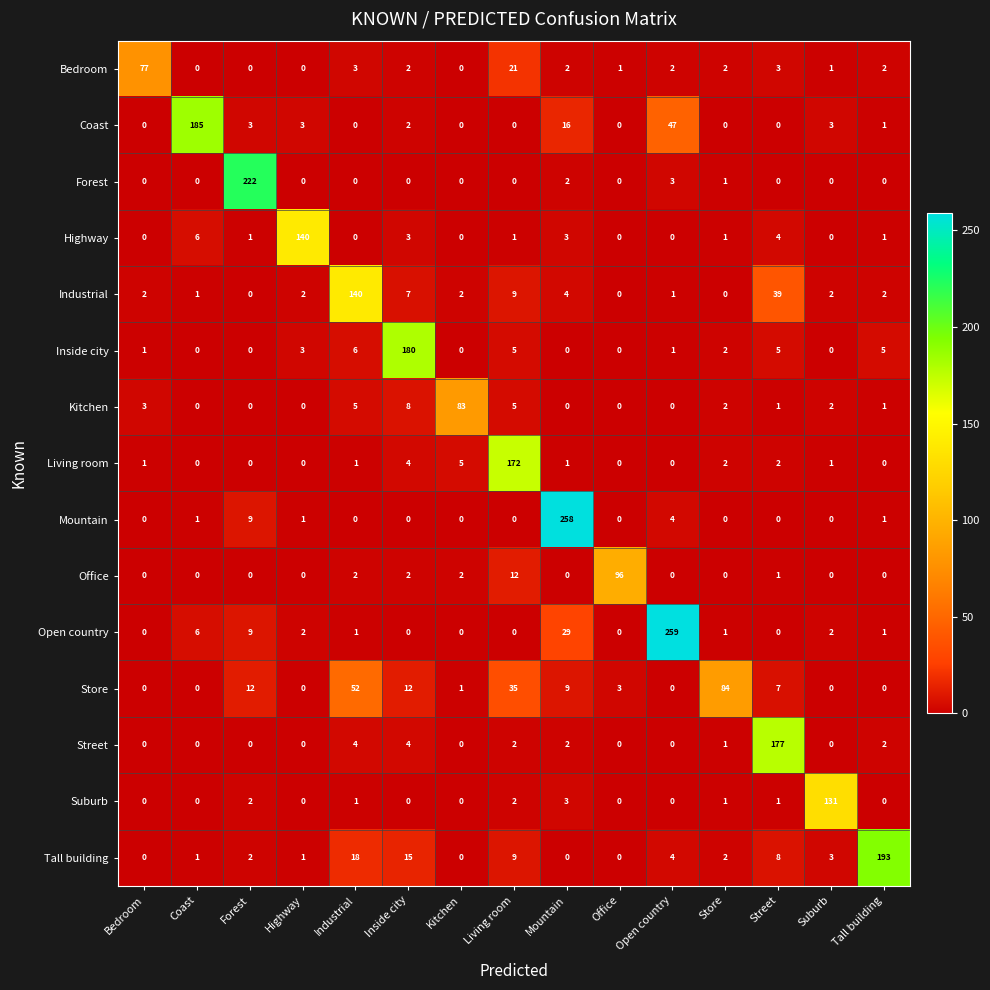

What is the difference between the highest and lowest values at Forest?

222